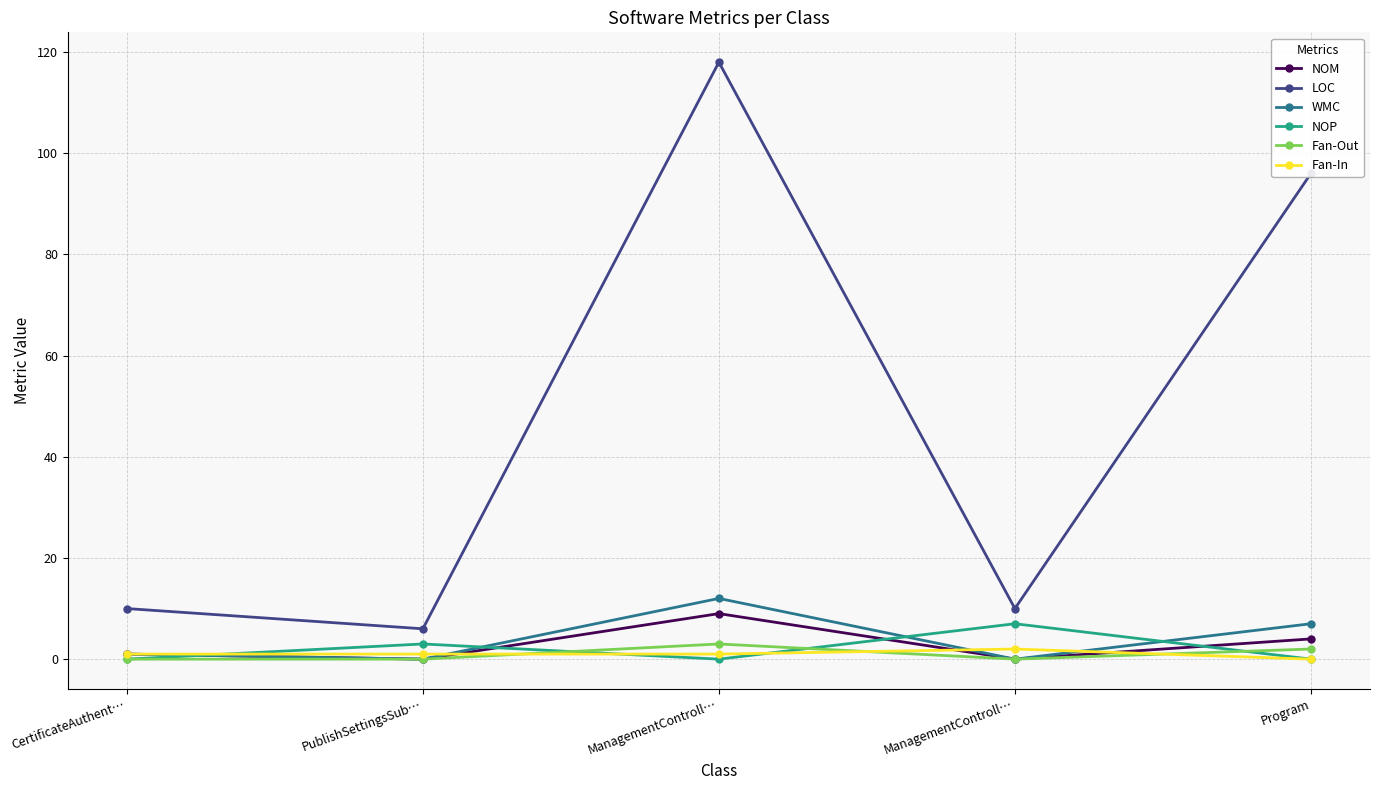

What is the label of the 4th point from the right?

PublishSettingsSub…